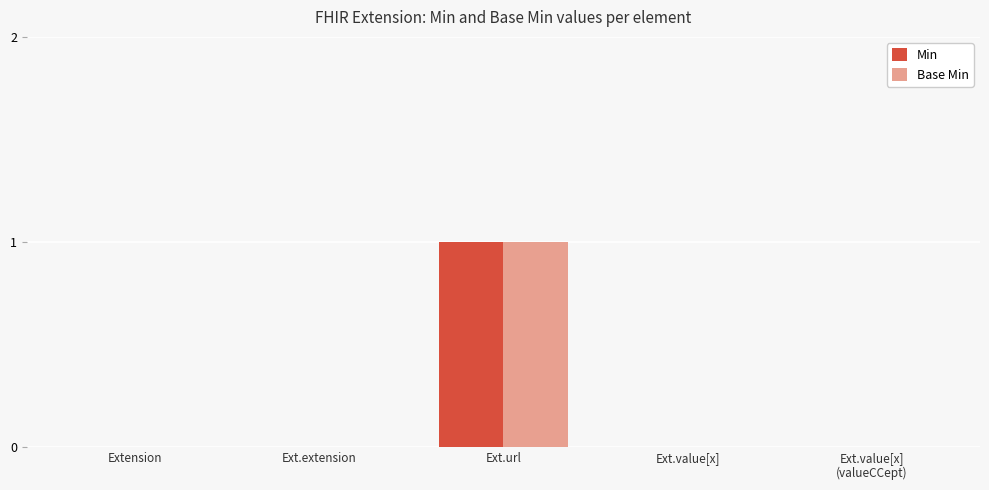

How many categories are shown in the chart?

5